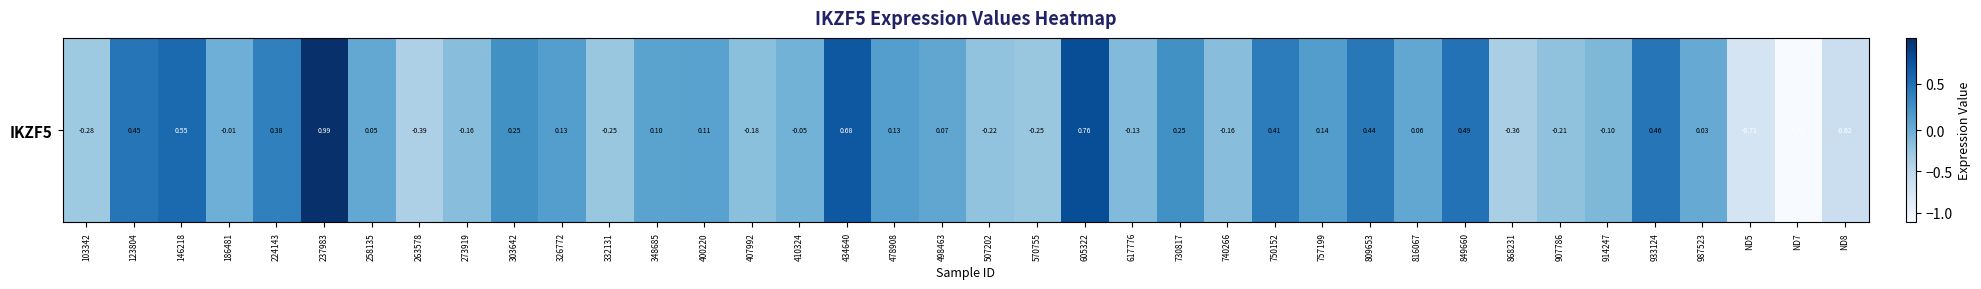

Reading left to right, list all the values displayed in this chart.

-0.3	0.5	0.5	-0.0	0.4	1.0	0.1	-0.4	-0.2	0.3	0.1	-0.2	0.1	0.1	-0.2	-0.0	0.7	0.1	0.1	-0.2	-0.2	0.8	-0.1	0.2	-0.2	0.4	0.1	0.4	0.1	0.5	-0.4	-0.2	-0.1	0.5	0.0	-0.7	-1.1	-0.6